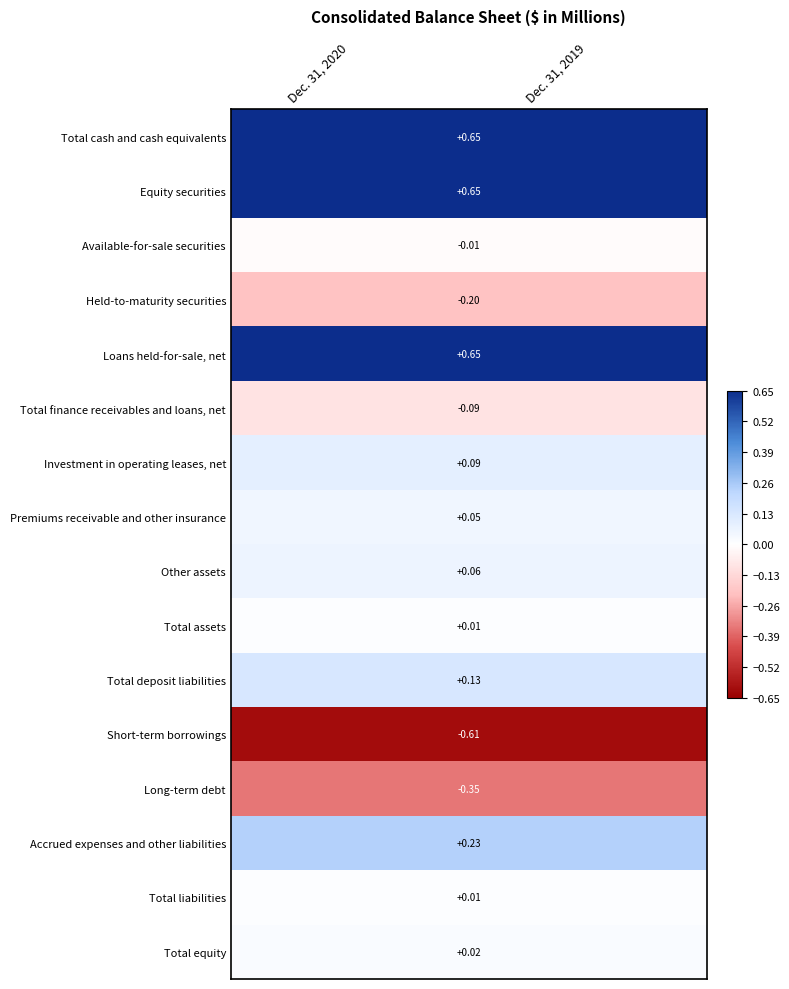

Is the value of Total cash and cash equivalents at Dec. 31, 2020 greater than the value of Long-term debt at Dec. 31, 2020?

Yes